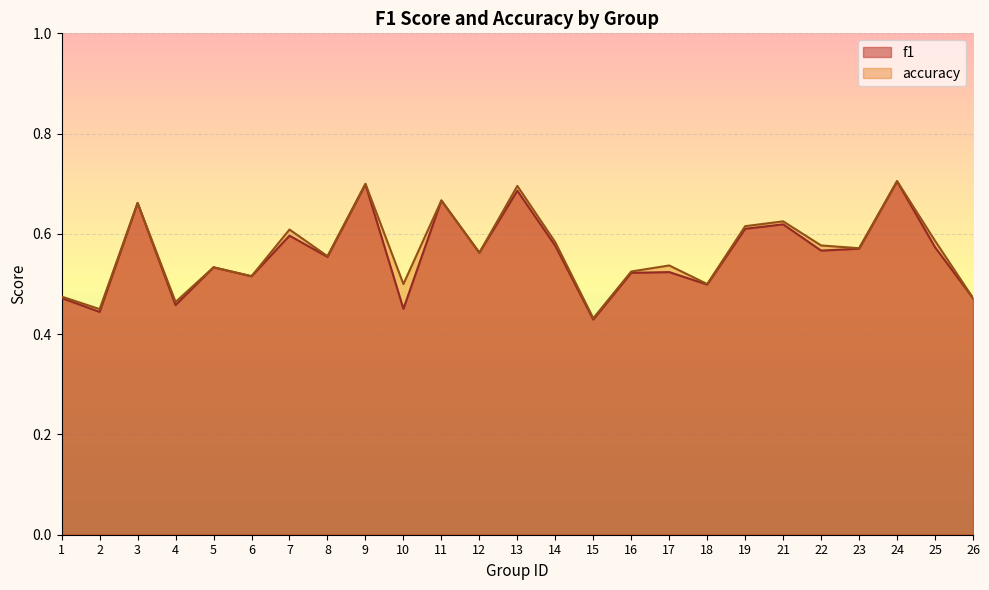

What is the sum of all accuracy values?

14.1